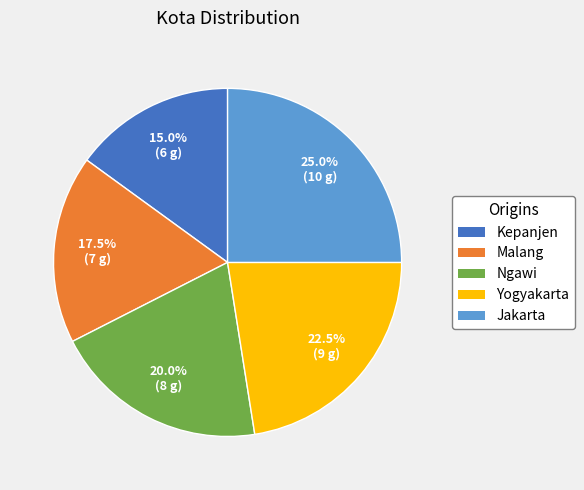

Which has a higher value, Ngawi or Malang?

Ngawi